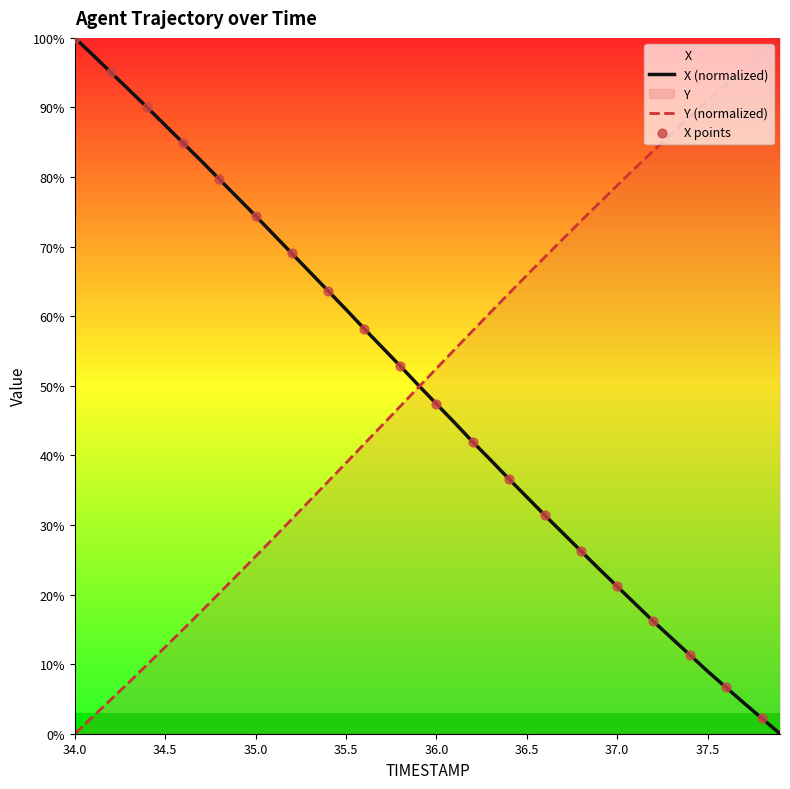

At which label does X (normalized) reach its peak?

34.0